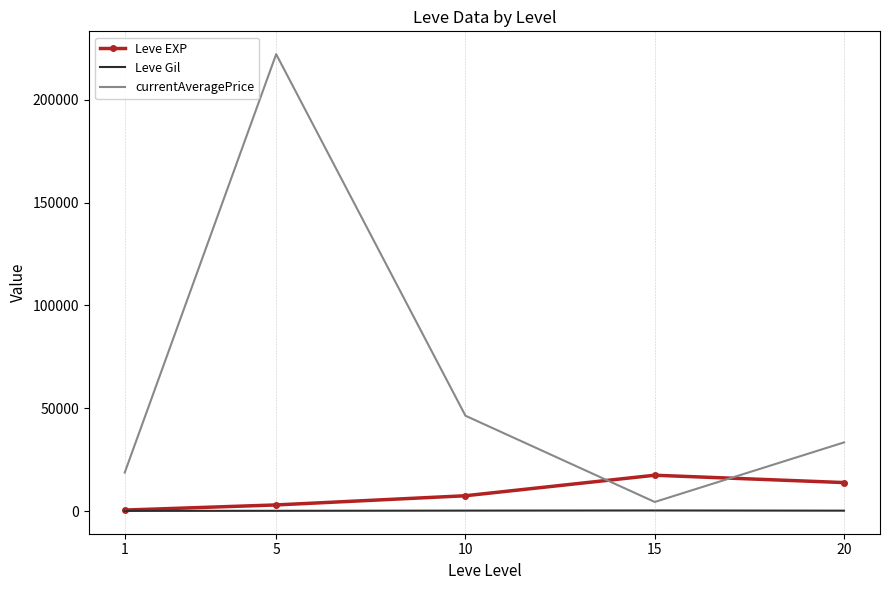

Is the value of Leve Gil at 1 greater than the value of Leve EXP at 10?

No